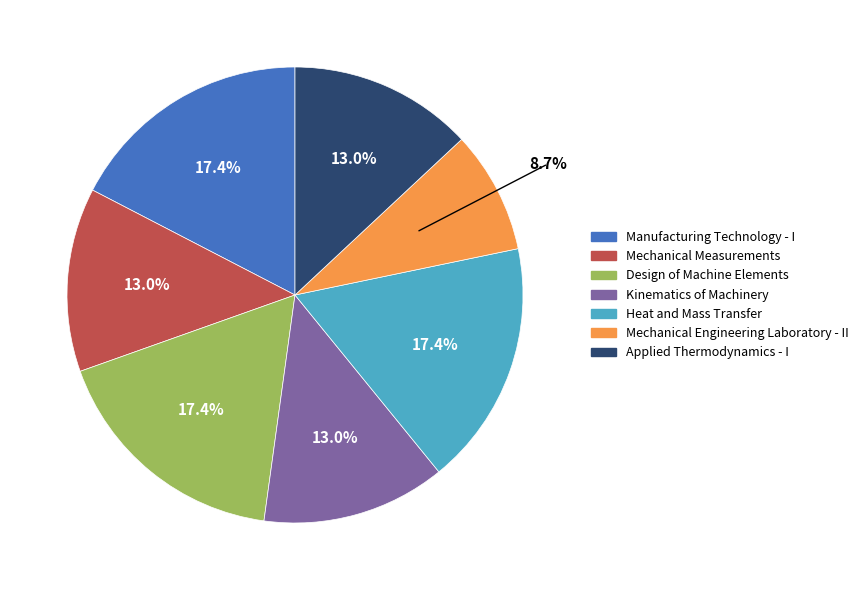

Which category has the smallest portion of the pie?

Mechanical Engineering Laboratory - II